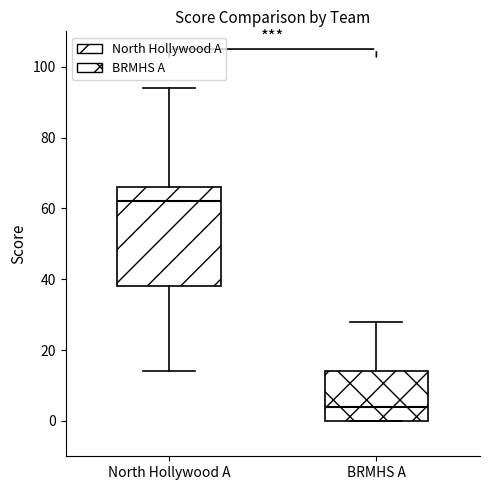

Where is the lower edge of the box for North Hollywood A on the y-axis? The values are not printed on the chart, so give them approximately, as read against the axis.

38